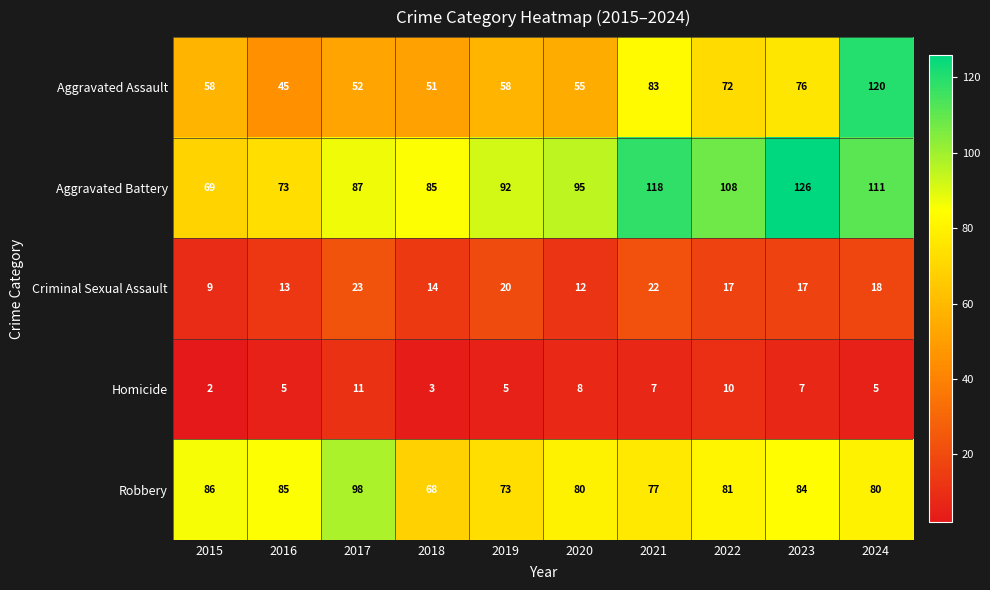

What is the difference between the highest and lowest values at 2020?

87